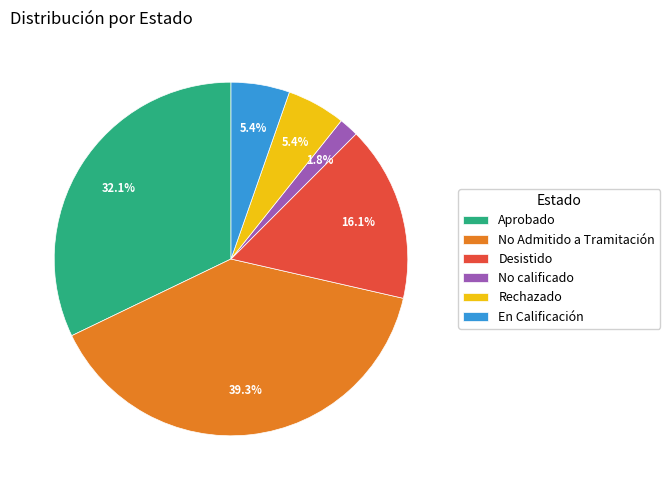

Approximately how many times larger is the value at No Admitido a Tramitación compared to Aprobado?

1.2